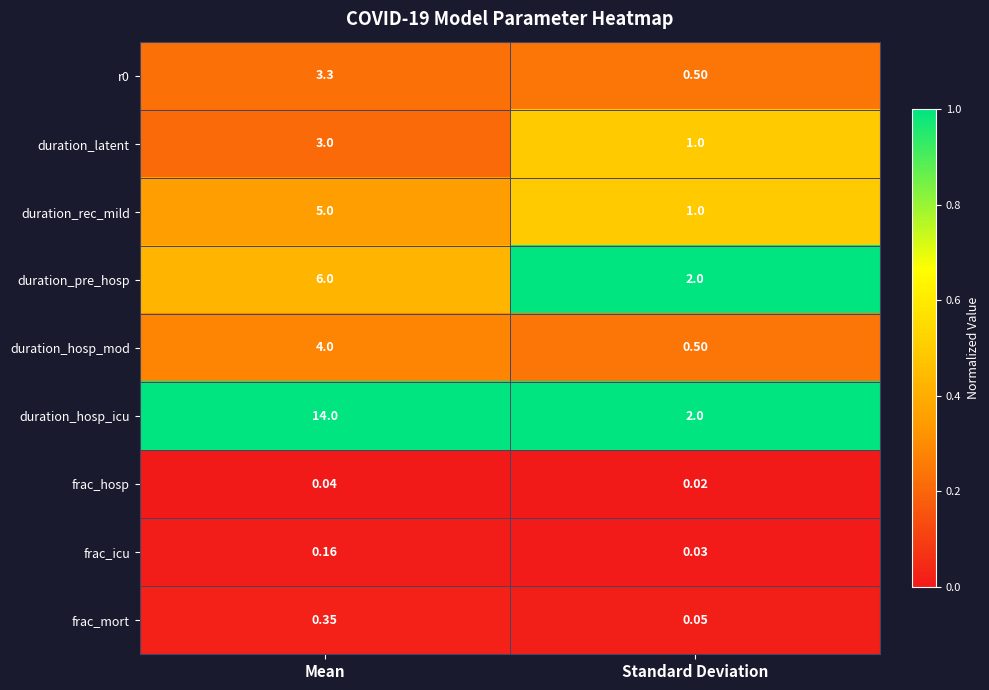

Which series has the largest total across all categories?

duration_hosp_icu